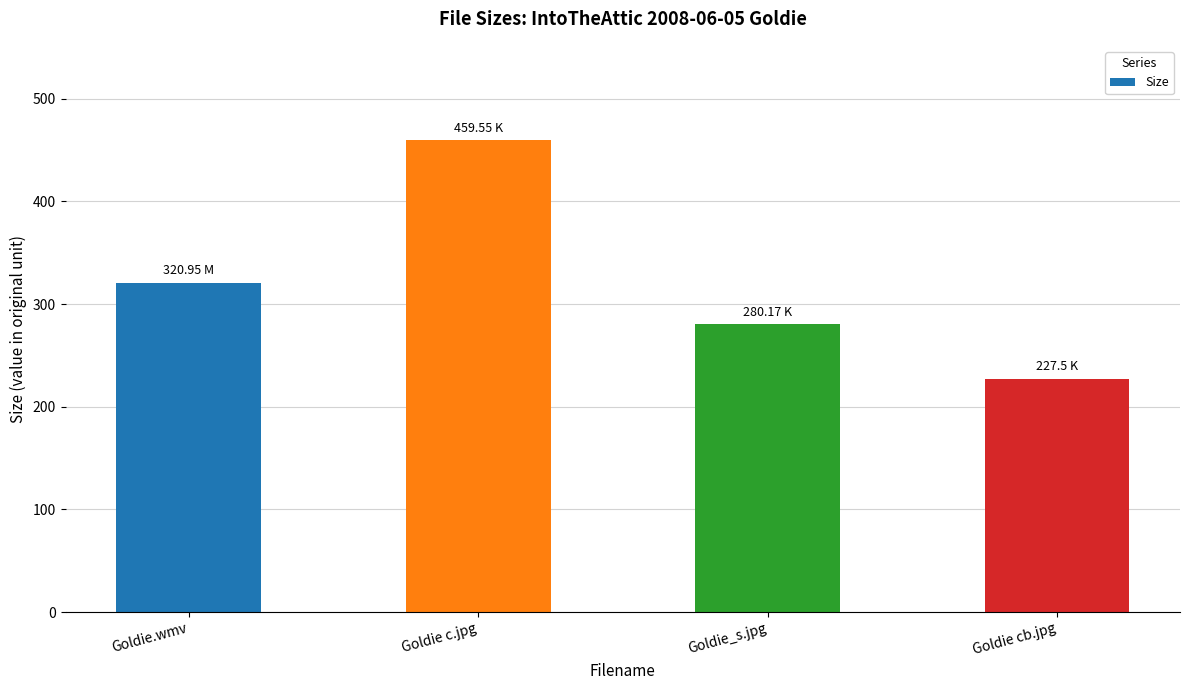

List the labels in order of value, smallest first.

Goldie cb.jpg, Goldie_s.jpg, Goldie.wmv, Goldie c.jpg